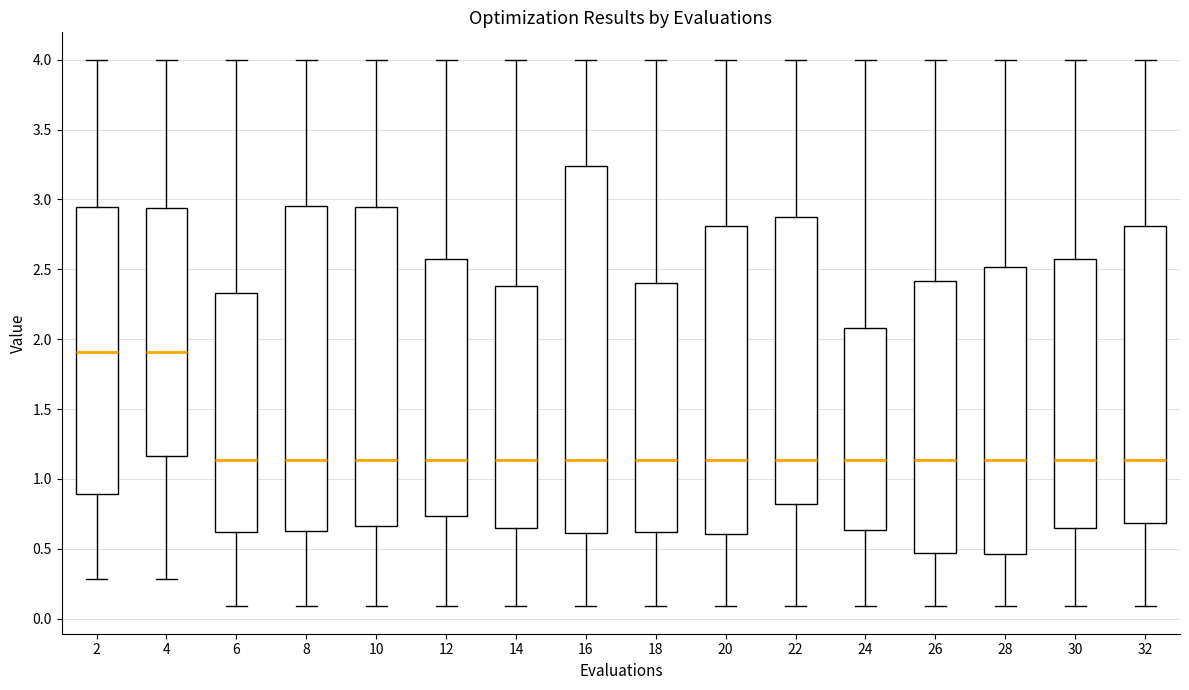

Reading left to right, transcribe this box plot: for each box, give where its median line is, the range the box spans, and where its two whiskers end, as read against the y-axis. The values are not printed on the chart, so give them approximately, as read against the axis.

2: median 1.90, box 0.90 to 2.95, whiskers 0.30 to 4.00
4: median 1.90, box 1.15 to 2.95, whiskers 0.30 to 4.00
6: median 1.15, box 0.60 to 2.35, whiskers 0.10 to 4.00
8: median 1.15, box 0.65 to 2.95, whiskers 0.10 to 4.00
10: median 1.15, box 0.65 to 2.95, whiskers 0.10 to 4.00
12: median 1.15, box 0.75 to 2.55, whiskers 0.10 to 4.00
14: median 1.15, box 0.65 to 2.40, whiskers 0.10 to 4.00
16: median 1.15, box 0.60 to 3.25, whiskers 0.10 to 4.00
18: median 1.15, box 0.60 to 2.40, whiskers 0.10 to 4.00
20: median 1.15, box 0.60 to 2.80, whiskers 0.10 to 4.00
22: median 1.15, box 0.80 to 2.85, whiskers 0.10 to 4.00
24: median 1.15, box 0.65 to 2.10, whiskers 0.10 to 4.00
26: median 1.15, box 0.45 to 2.40, whiskers 0.10 to 4.00
28: median 1.15, box 0.45 to 2.50, whiskers 0.10 to 4.00
30: median 1.15, box 0.65 to 2.60, whiskers 0.10 to 4.00
32: median 1.15, box 0.70 to 2.80, whiskers 0.10 to 4.00